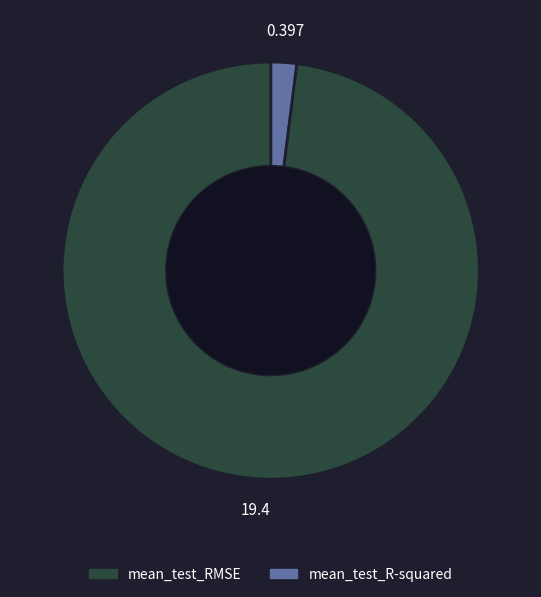

Is there a majority slice in this chart?

Yes